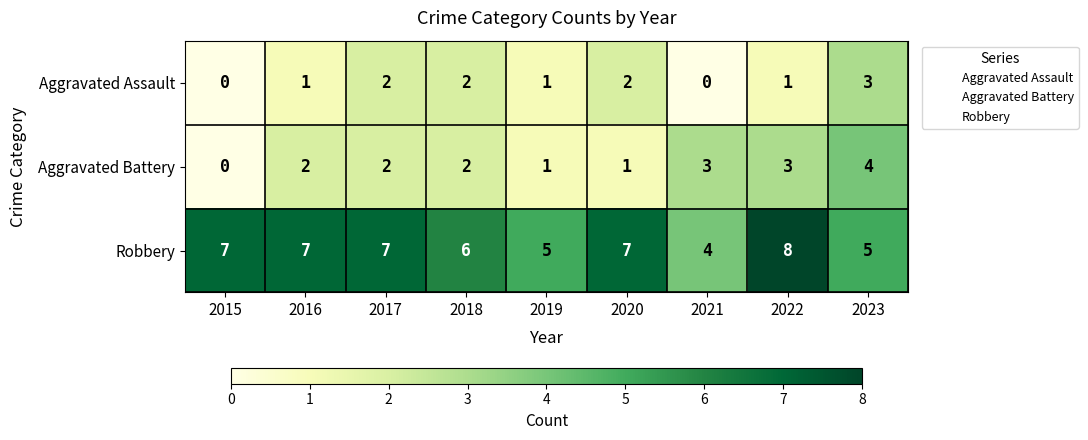

The value of Aggravated Battery at 2015 is -1. True or false?

False